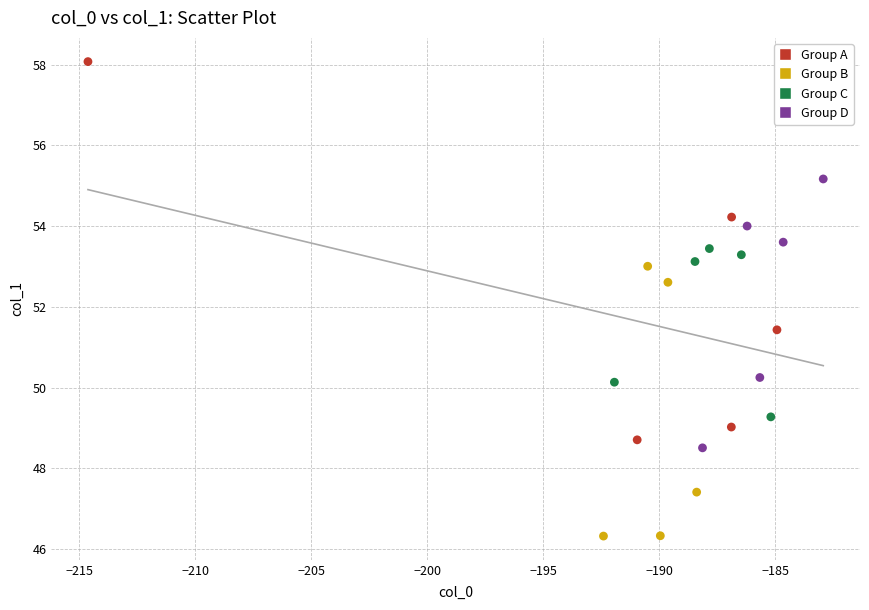

Which series reaches the maximum Y coordinate?

Group A